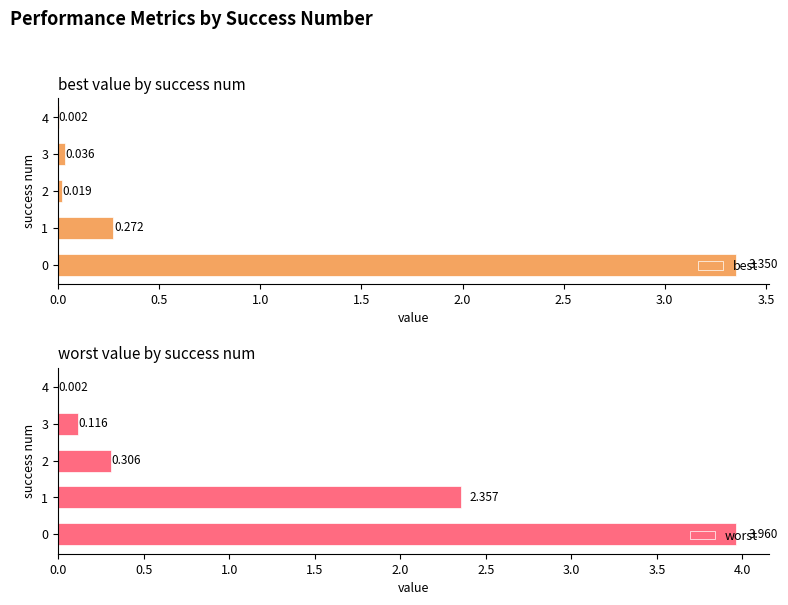

The value of worst at 0 is 1.4. True or false?

False